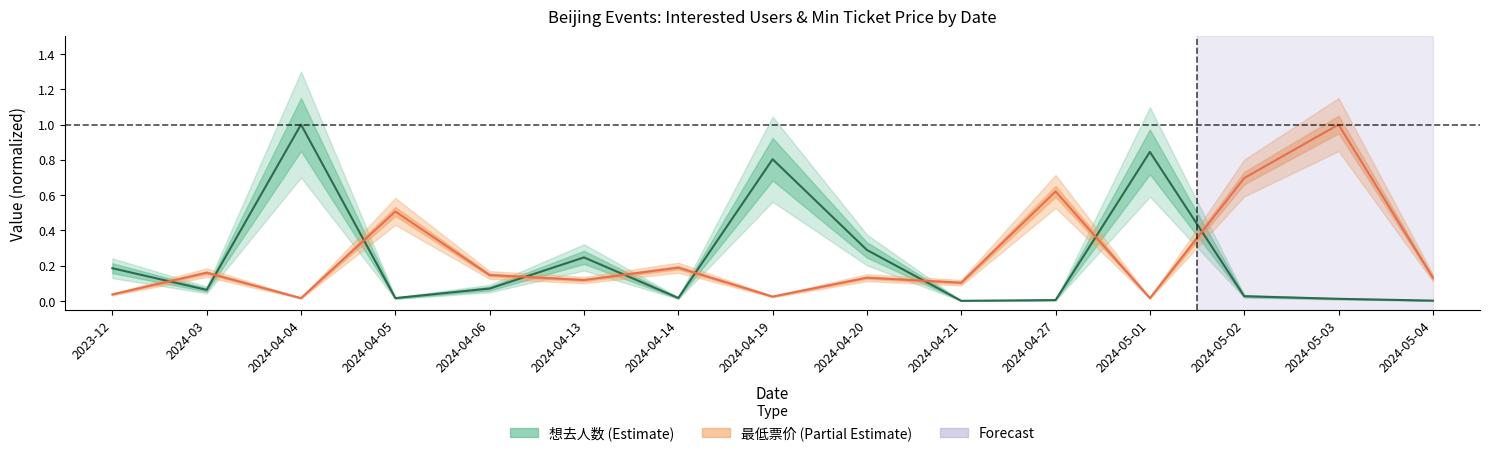

Reading left to right, extract all data points from this chart.

想去人数: 0.2	0.1	1.0	0.0	0.1	0.2	0.0	0.8	0.3	0.0	0.0	0.8	0.0	0.0	0.0
最低票价: 0.0	0.2	0.0	0.5	0.1	0.1	0.2	0.0	0.1	0.1	0.6	0.0	0.7	1.0	0.1